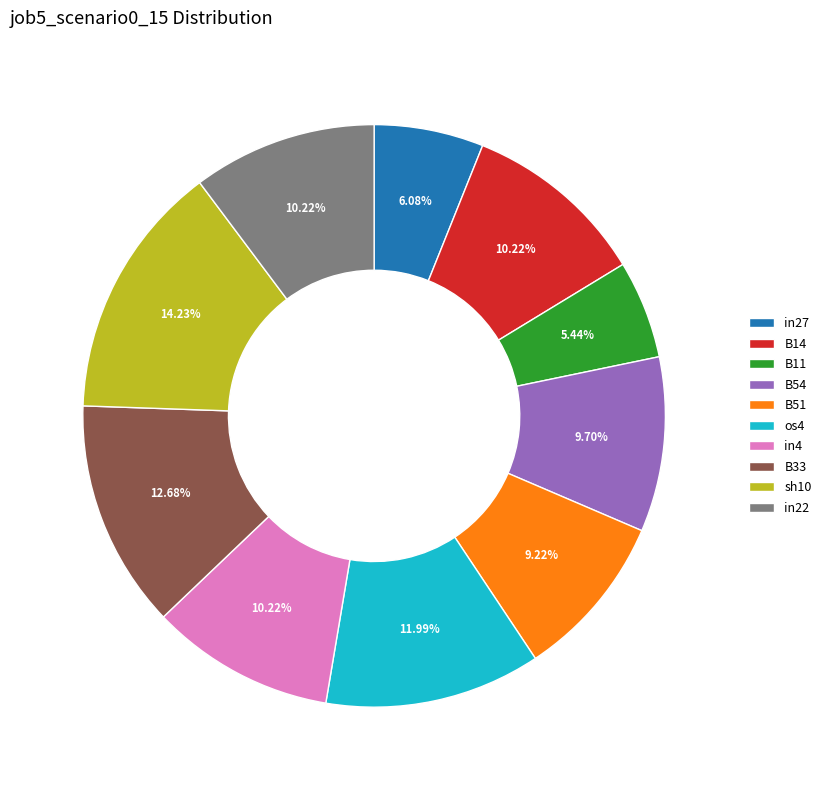

Count the number of slices in the pie.

10